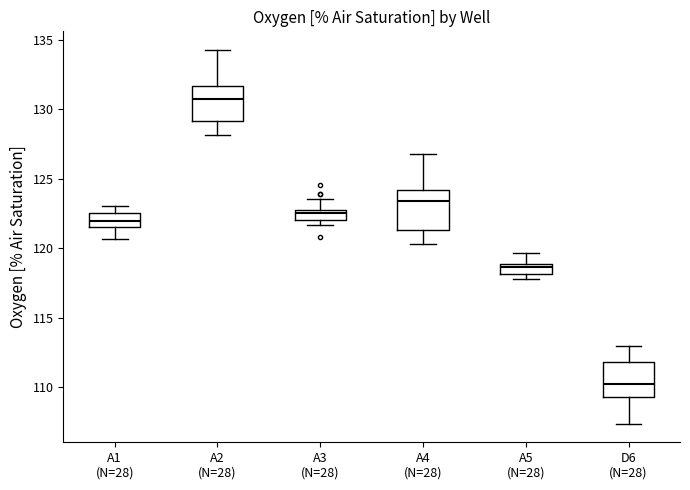

Where is the upper edge of the box for A2 (N=28) on the y-axis? The values are not printed on the chart, so give them approximately, as read against the axis.

131.5